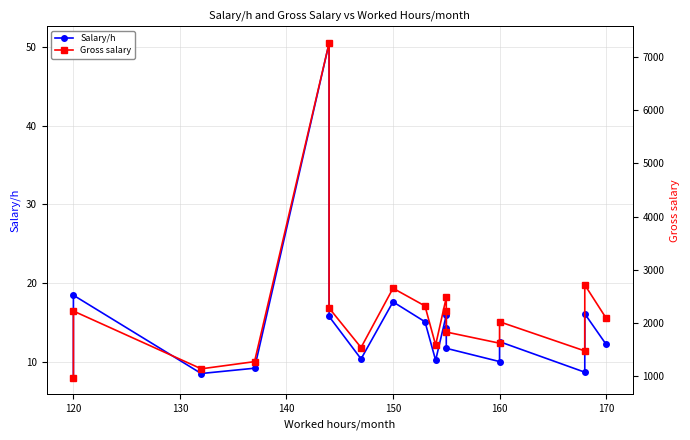

Is this an area chart (filled region under the line)?

No